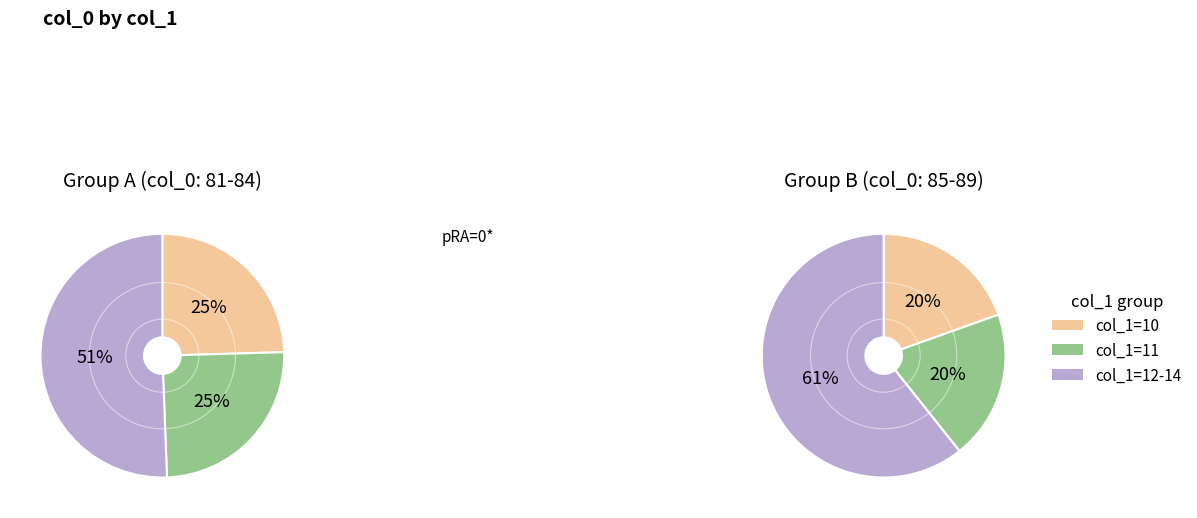

Does 0 represent more than half of the total?

No